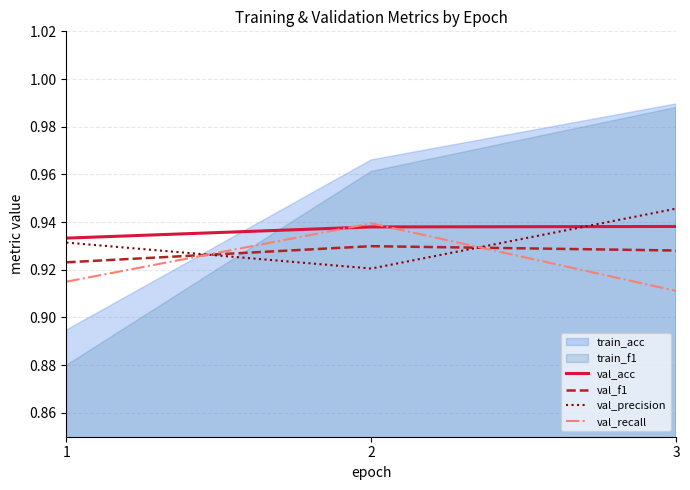

Rank the categories by val_precision value from highest to lowest.

3, 1, 2